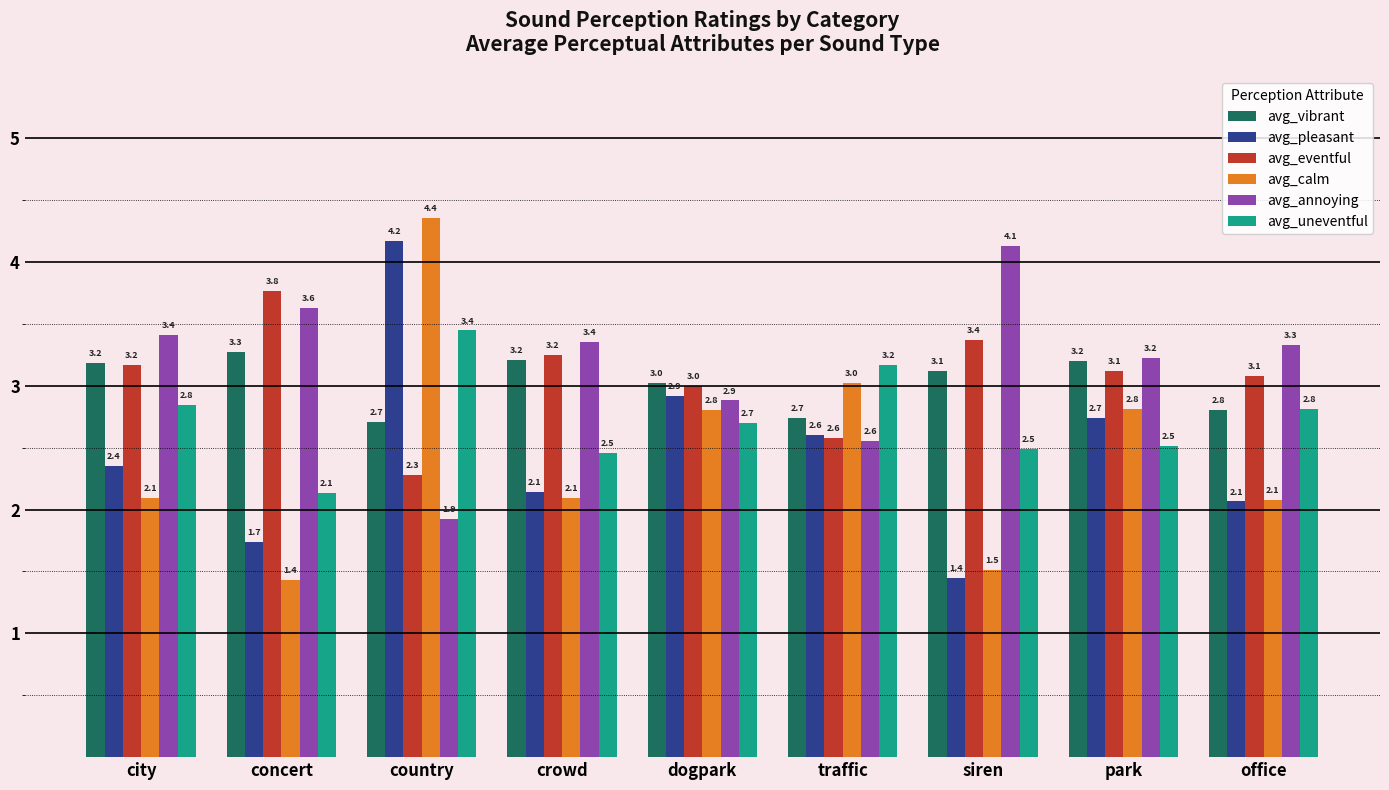

The value of avg_calm at country is 2.2. True or false?

False